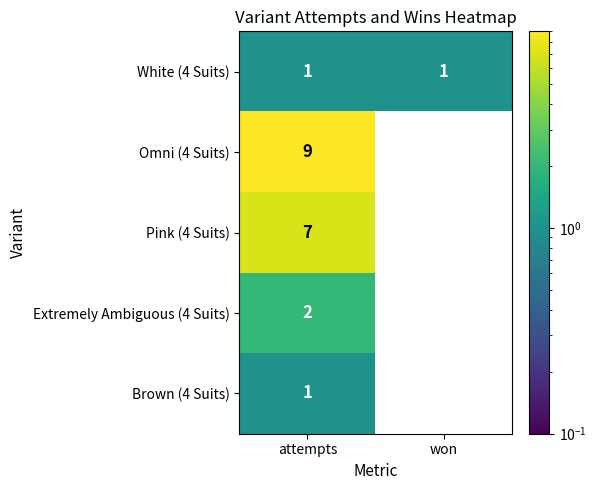

At how many categories does at least one series exceed 5?

1